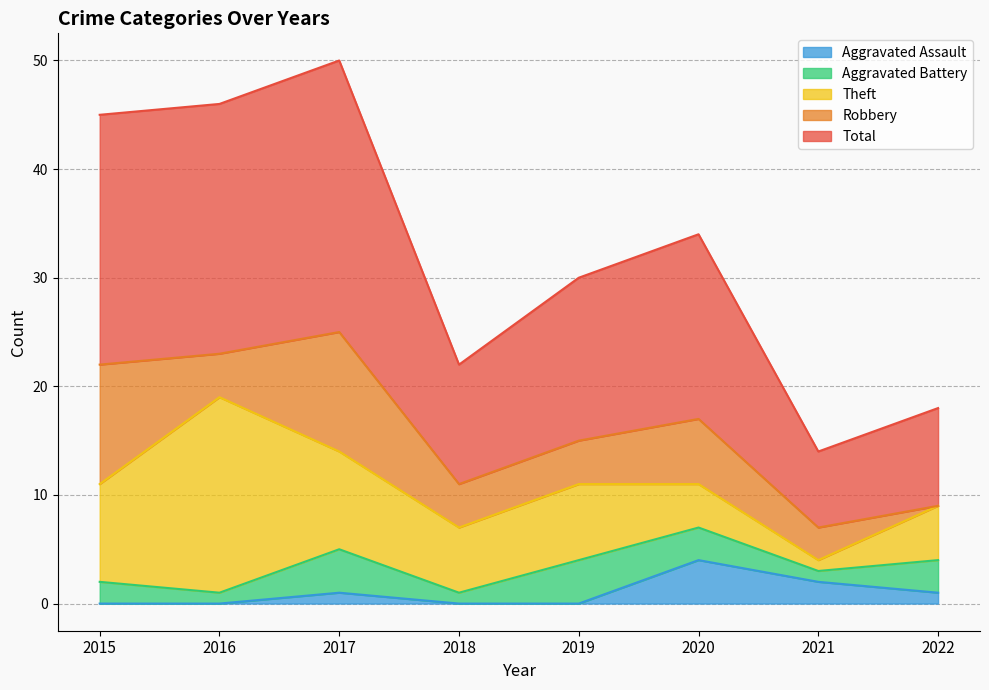

At 2015, list the series in order from smallest to largest.

Aggravated Assault, Aggravated Battery, Theft, Robbery, Total